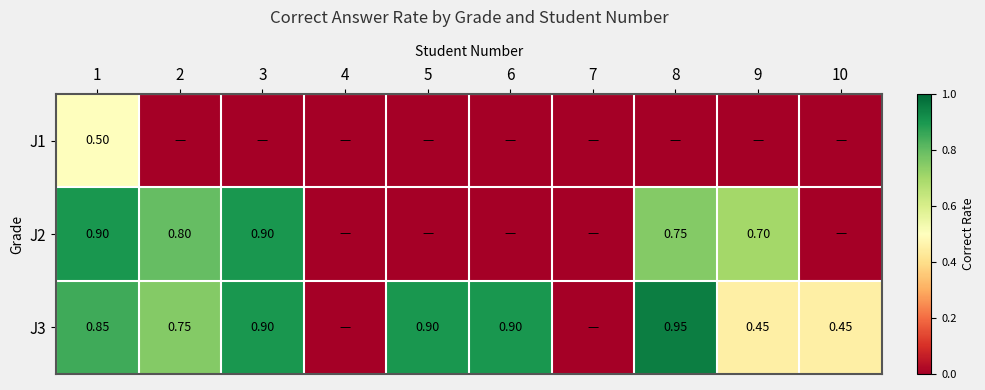

Which series has the largest total across all categories?

J3